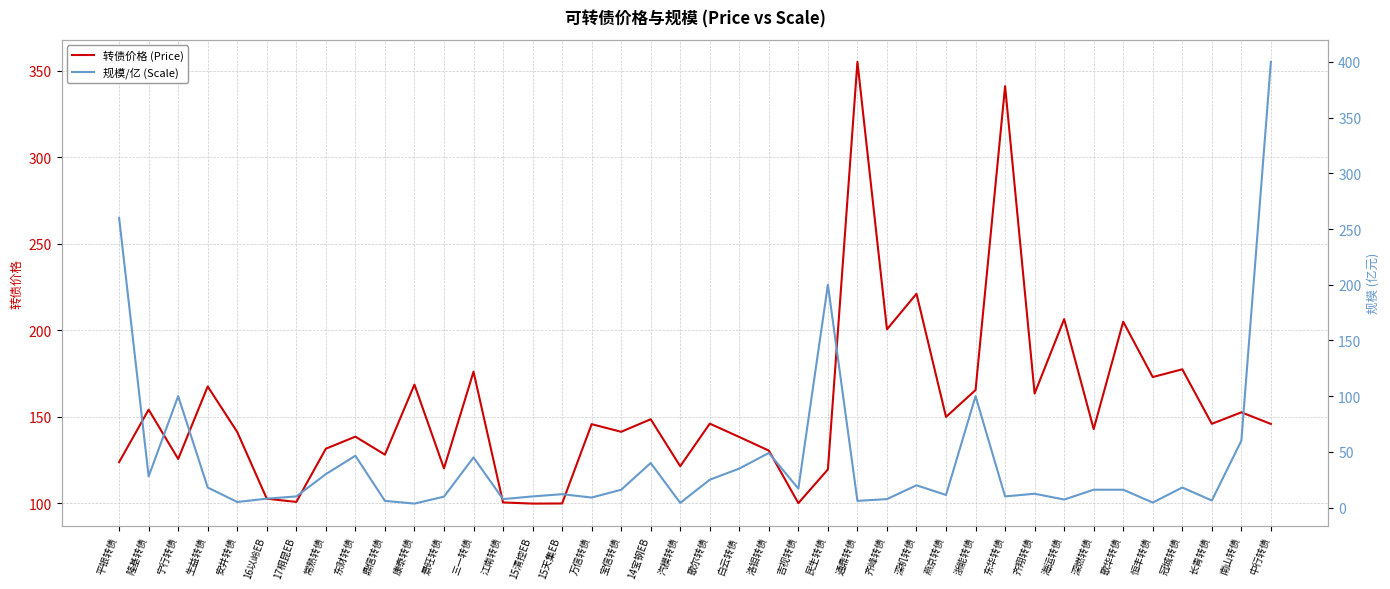

True or false: 规模/亿 (Scale) has a value of 21.8 at 东财转债.

False